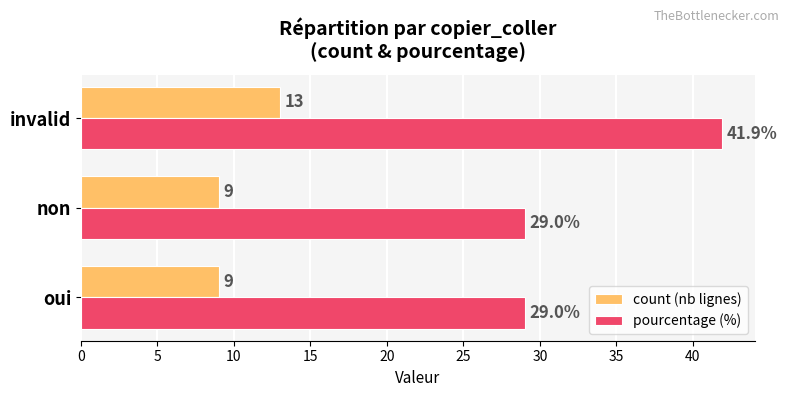

Rank the series at oui from lowest to highest value.

count (nb lignes), pourcentage (%)